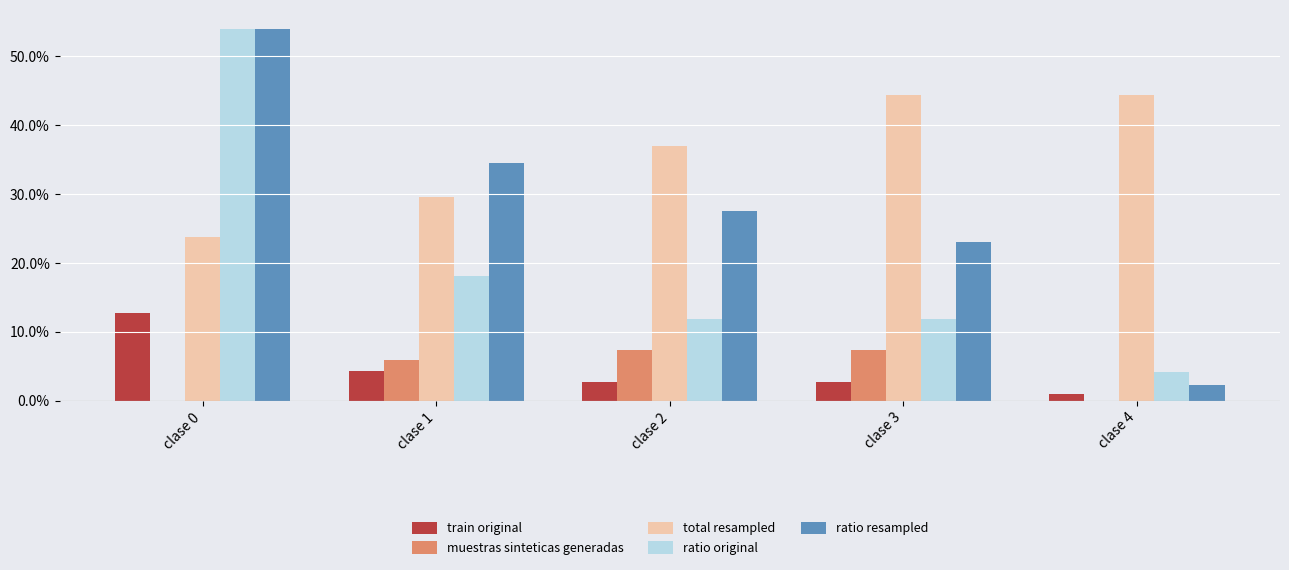

Does the chart contain stacked bars?

No